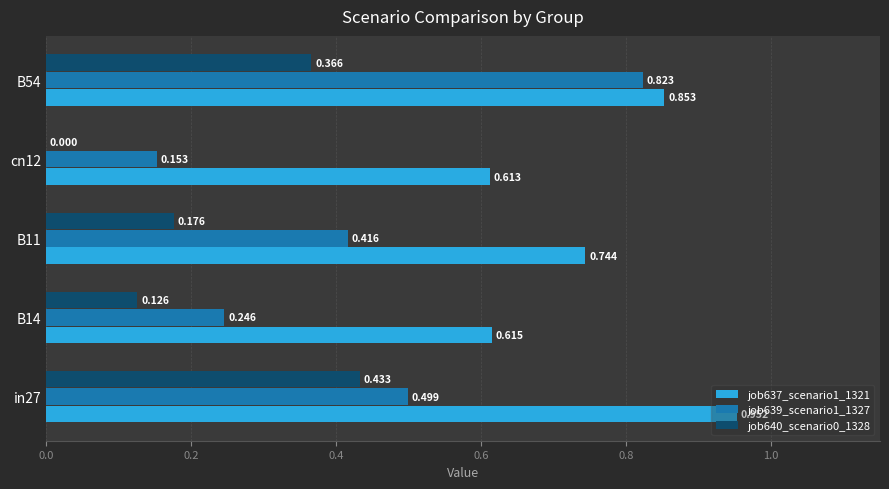

Is the value of job639_scenario1_1327 at B54 greater than the value of job637_scenario1_1321 at B11?

Yes